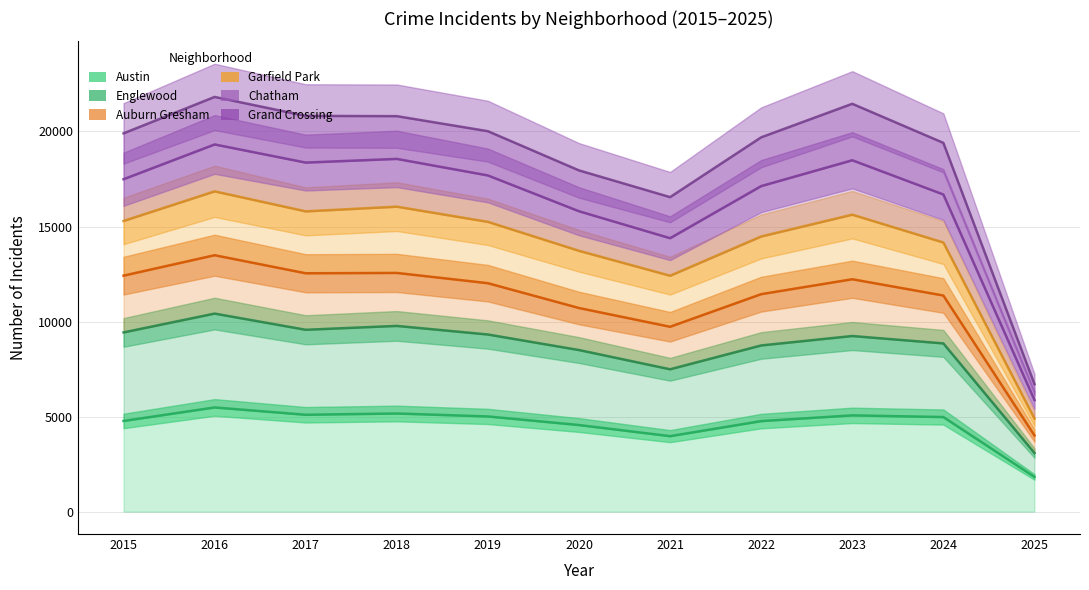

Does the chart have visible grid lines?

Yes